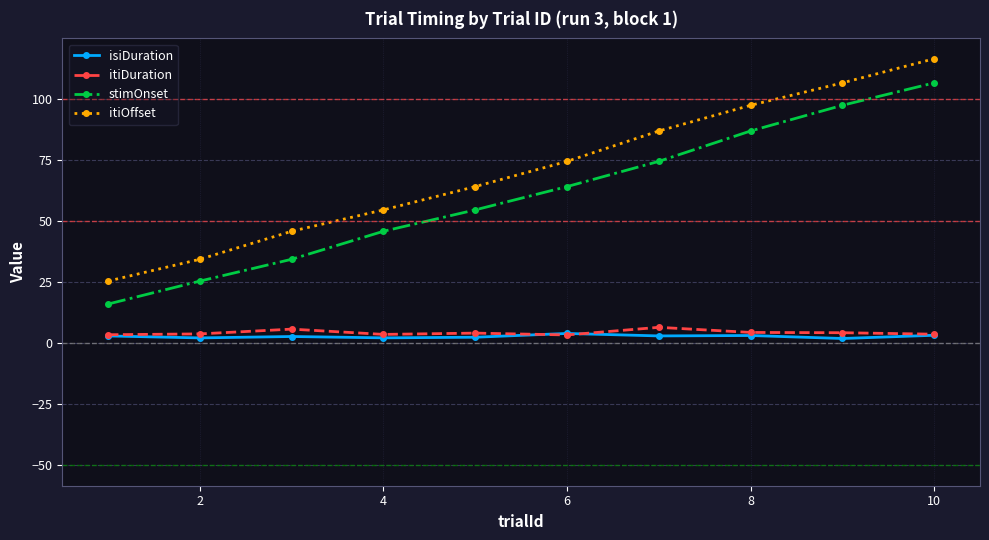

What is the highest value of the itiDuration series?

6.5